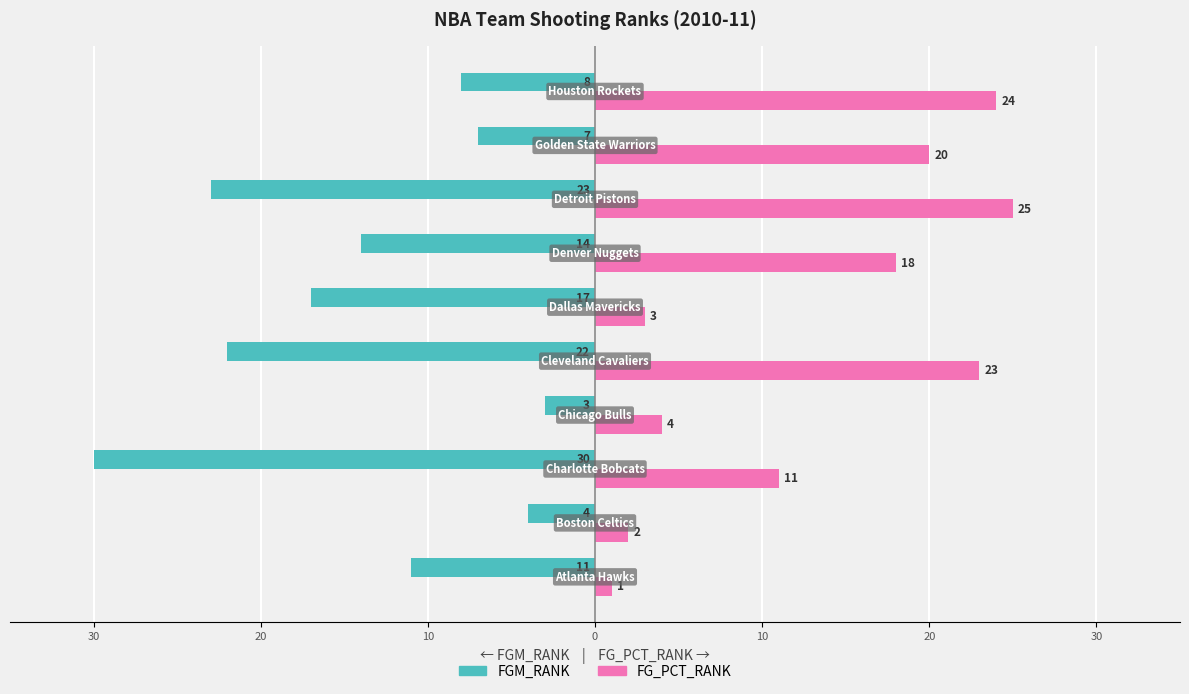

What are all the series names shown in the legend?

FGM_RANK, FG_PCT_RANK